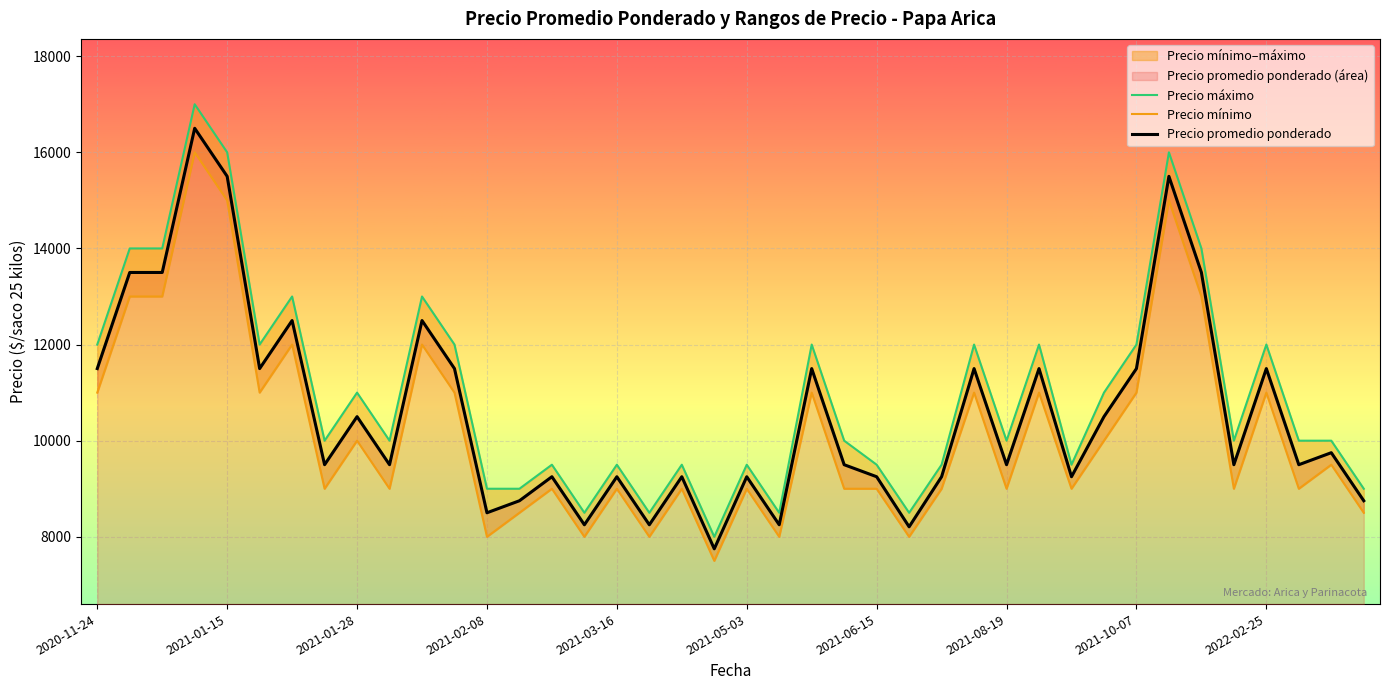

The Precio minimo series shows 8000 at 2021-05-06. True or false?

True